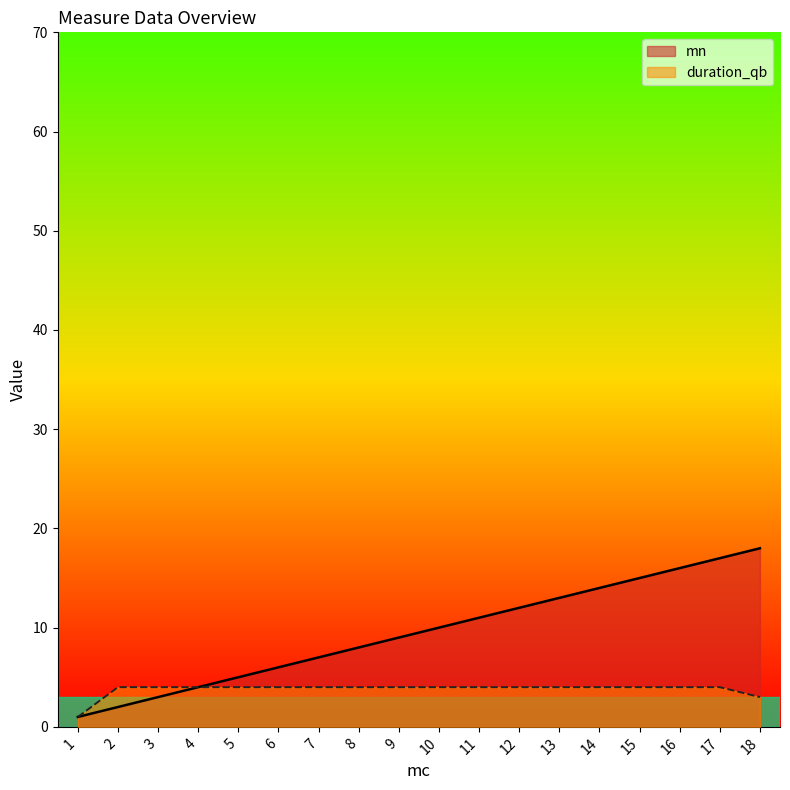

What is the value of the duration_qb point at the 15th from the left?

4